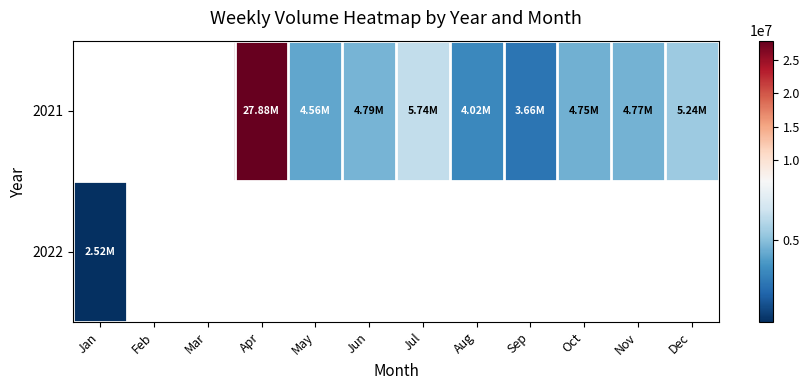

At which label does 2022 reach its minimum?

Jan